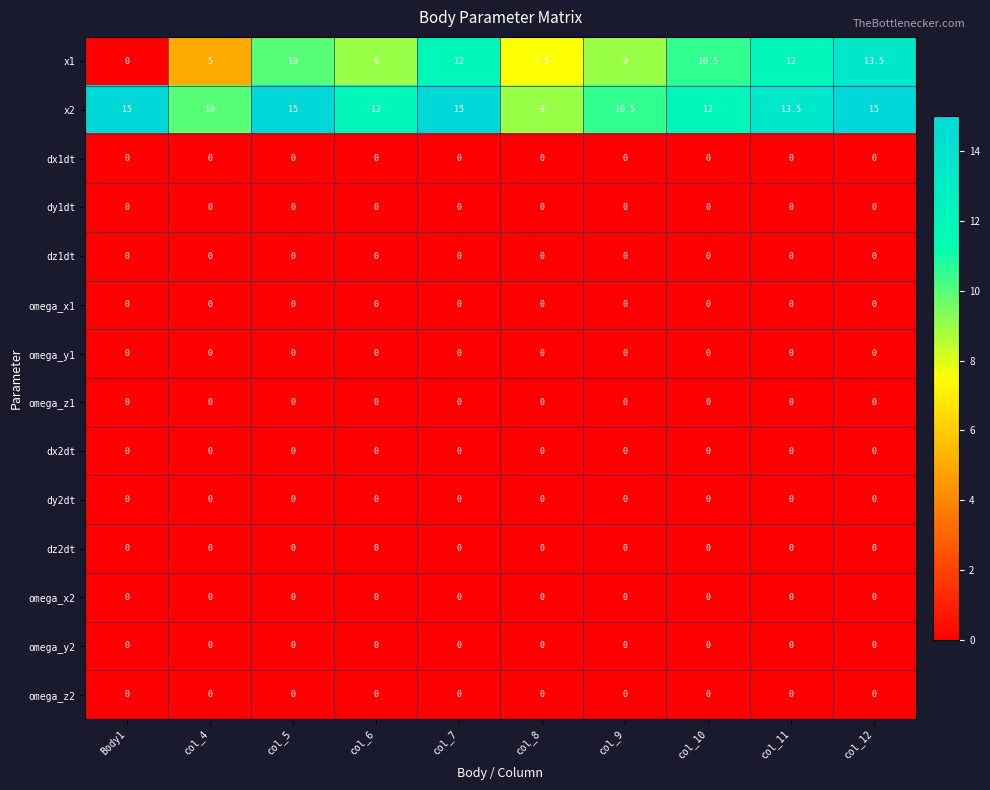

The value of omega_x2 at col_6 is 0.0. True or false?

True